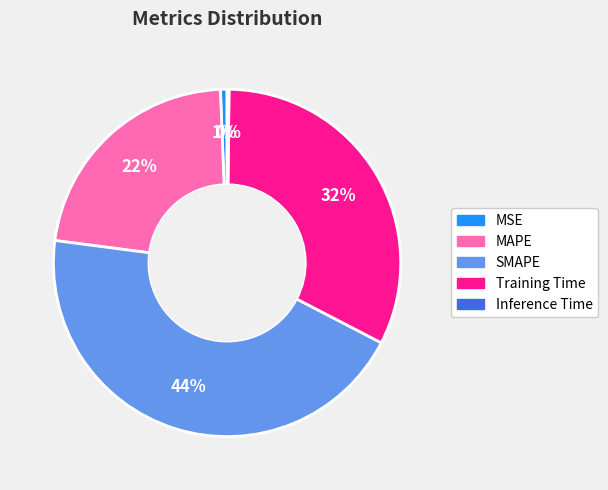

Do SMAPE and Training Time together represent more than half of the pie?

Yes